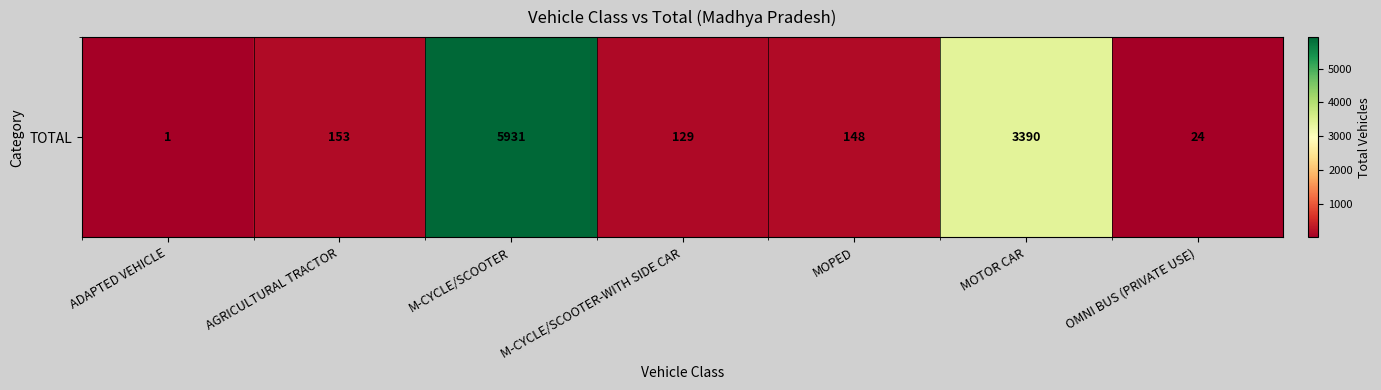

Rank the categories by value from lowest to highest.

ADAPTED VEHICLE, OMNI BUS (PRIVATE USE), M-CYCLE/SCOOTER-WITH SIDE CAR, MOPED, AGRICULTURAL TRACTOR, MOTOR CAR, M-CYCLE/SCOOTER